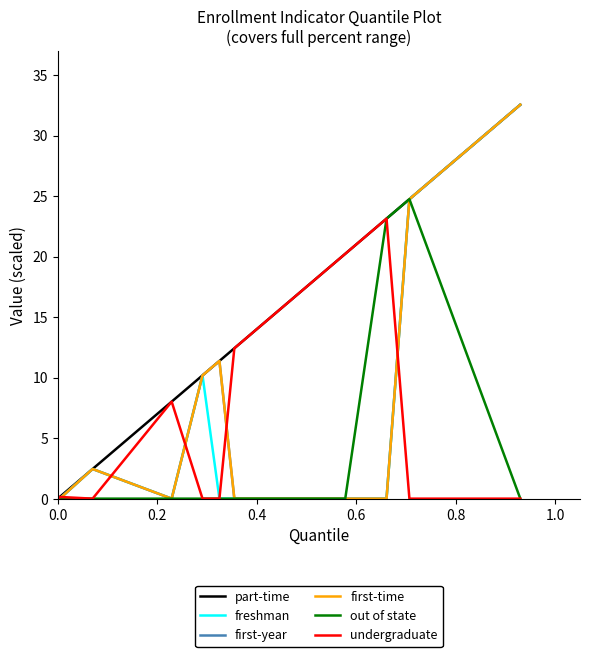

Does the chart have visible grid lines?

No